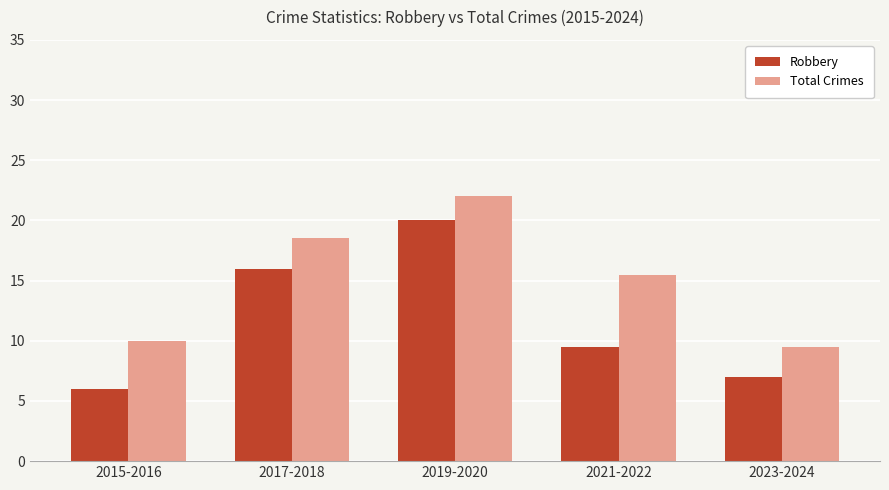

Rank the series by their maximum value, from highest to lowest.

Total Crimes, Robbery